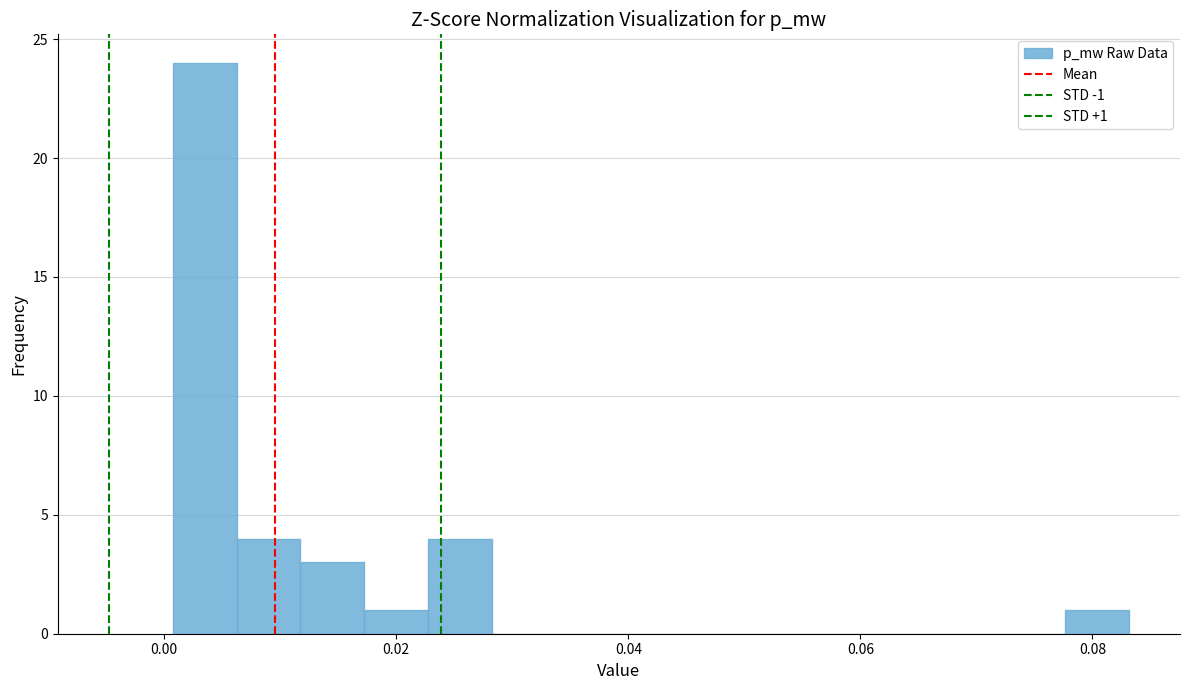

Around what value on the x-axis is the tallest bar? Give the approximate position of its centre, as read against the axis.

0.004